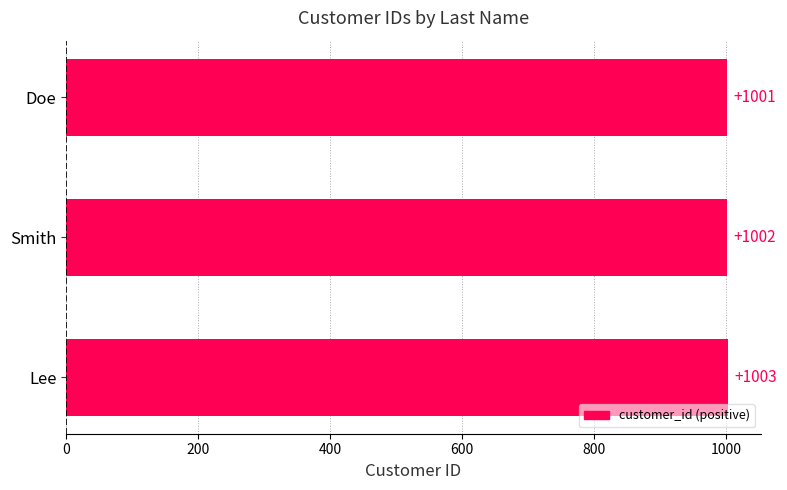

How many bars are there in total?

3